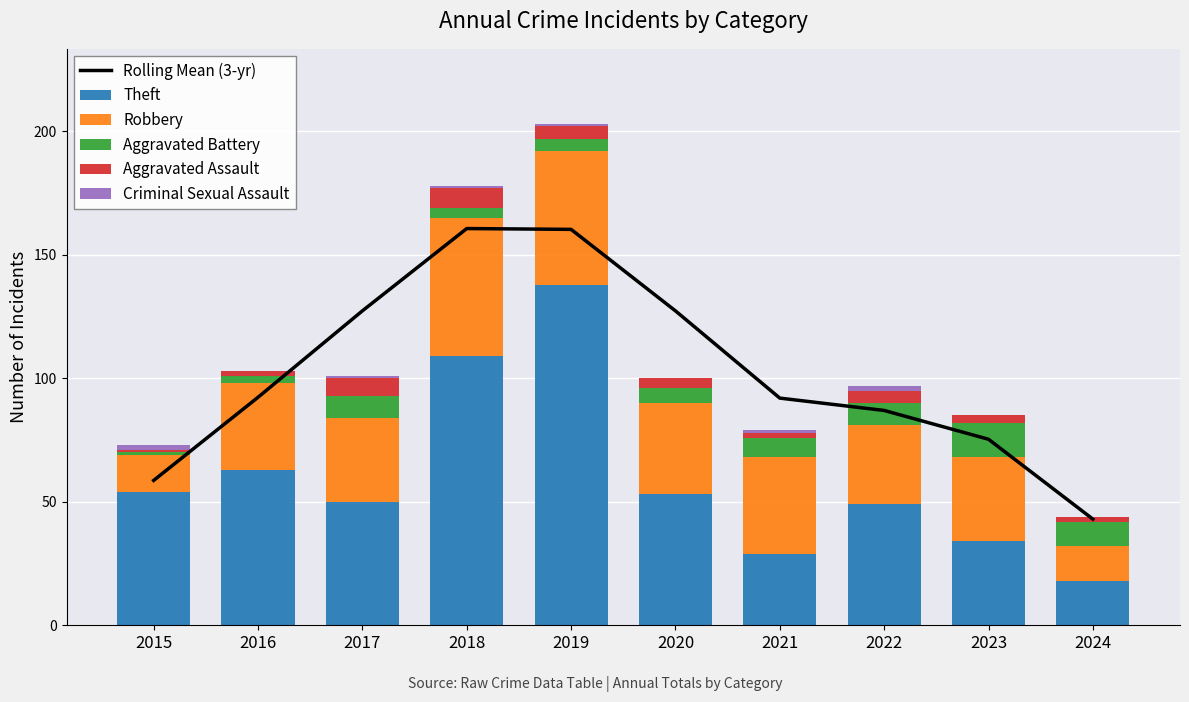

The value of Aggravated Battery at 2020 is 6.0. True or false?

True